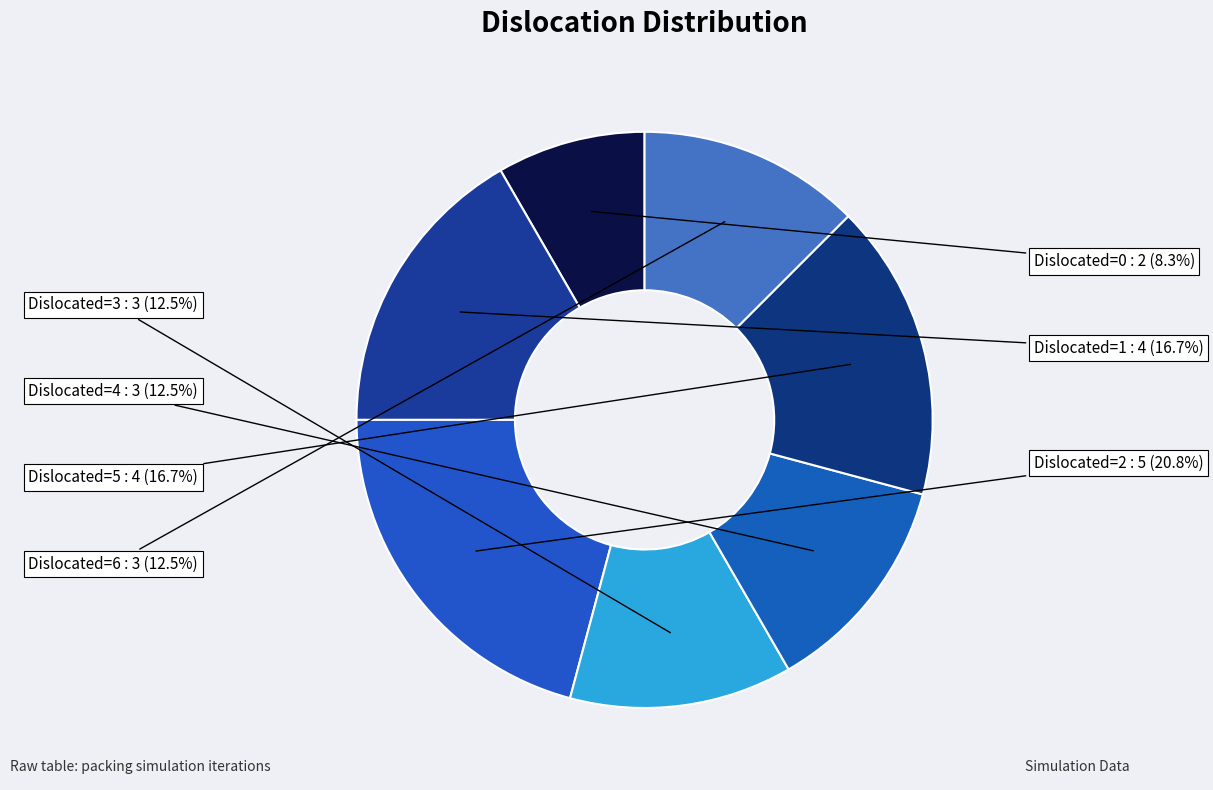

Which has a higher value, Dislocated=0 or Dislocated=3?

Dislocated=3